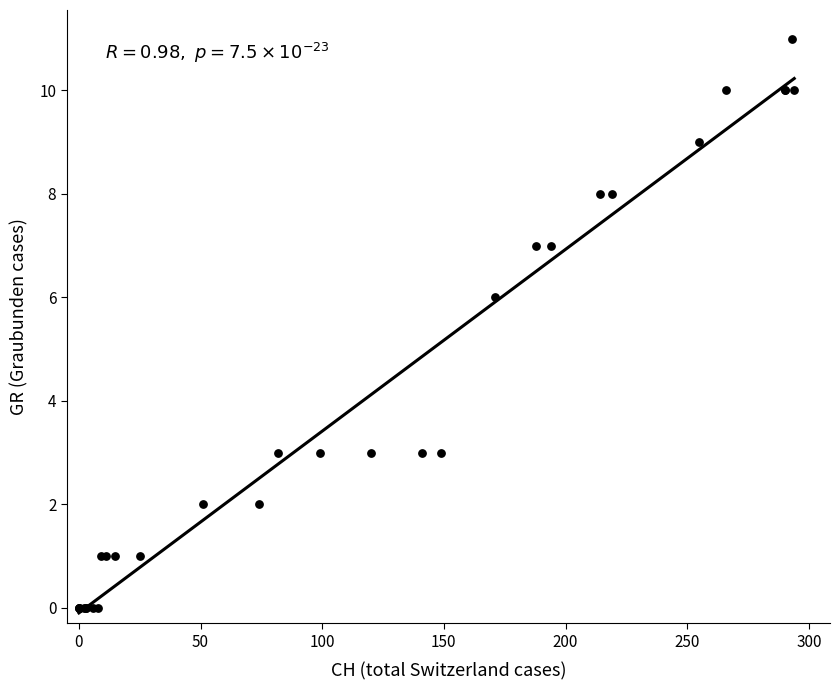

What Y value in the scatter plot is closest to 5?

6